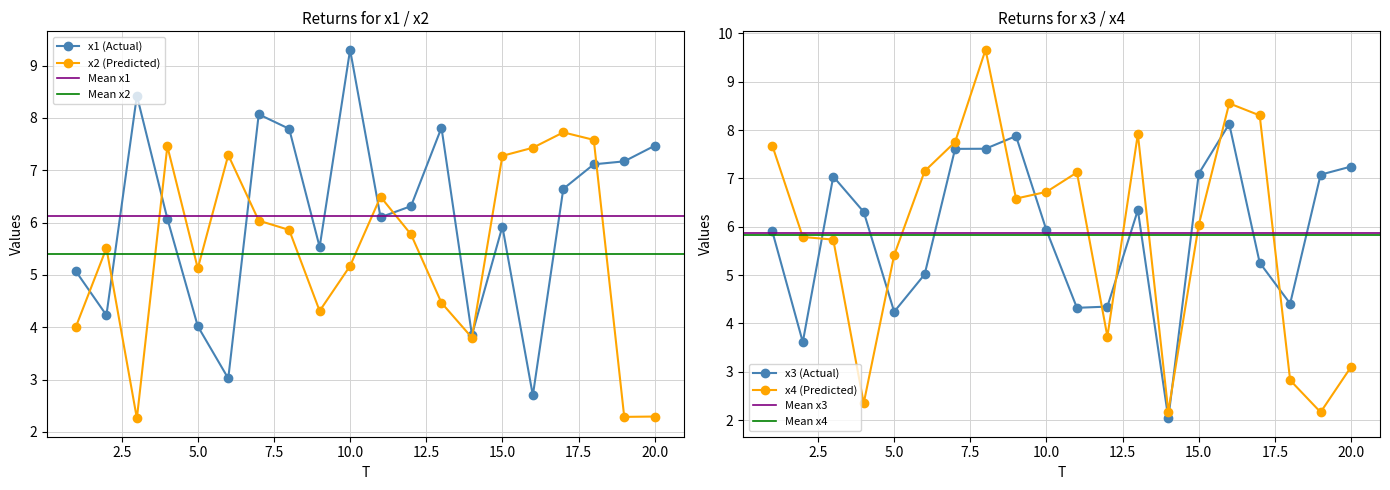

In x1, how many points are lower than both neighbors (excluding endpoints)?

6